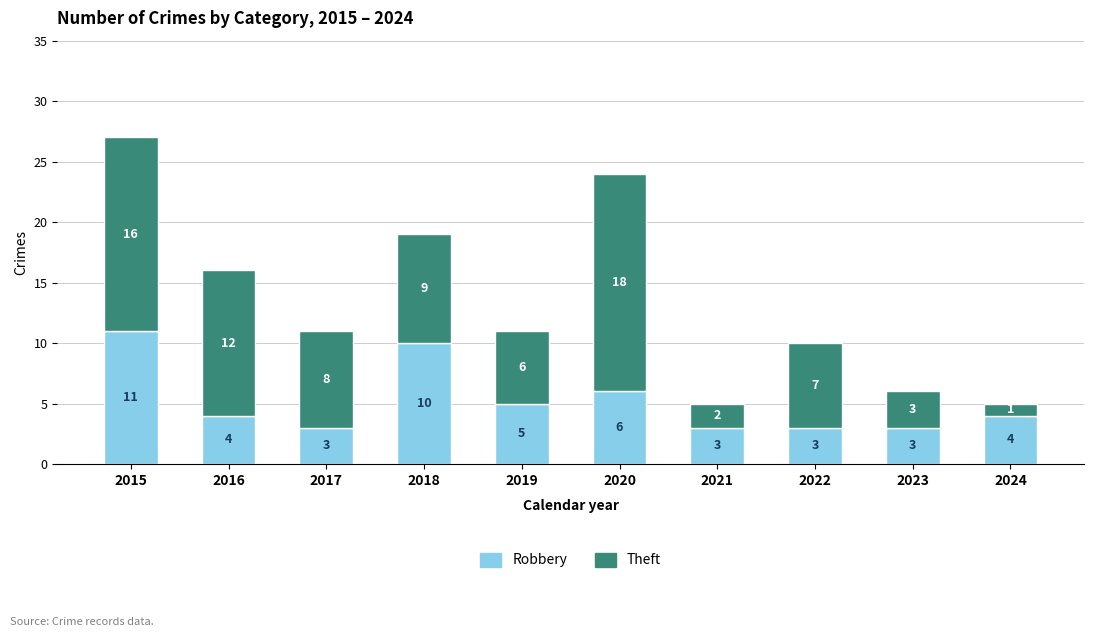

What is the difference between the maximum and second lowest values in the Robbery series?

8